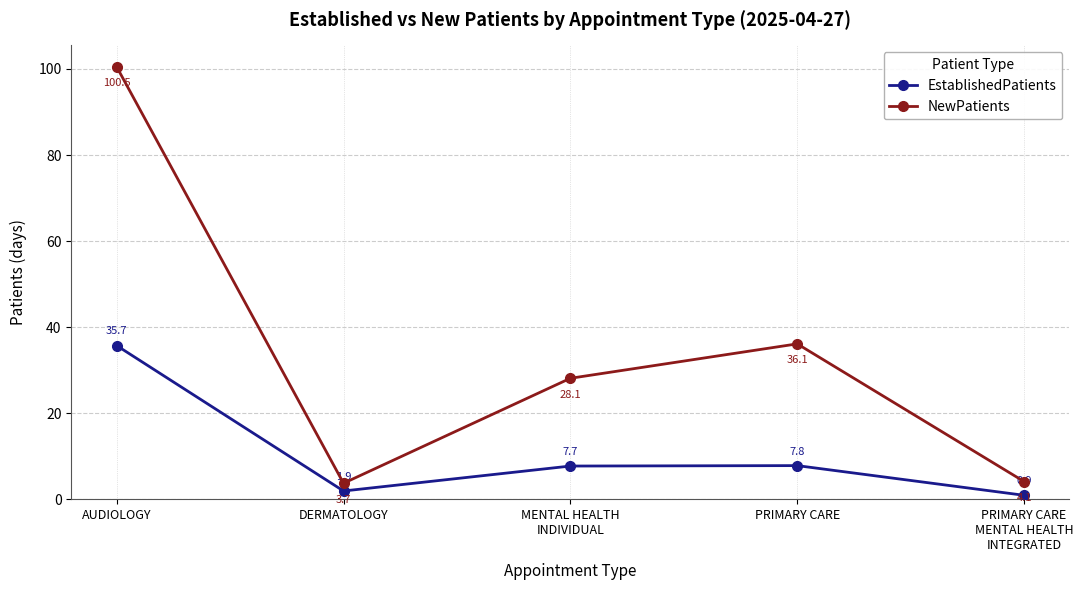

What is the value of the NewPatients point at the 4th from the left?

36.1